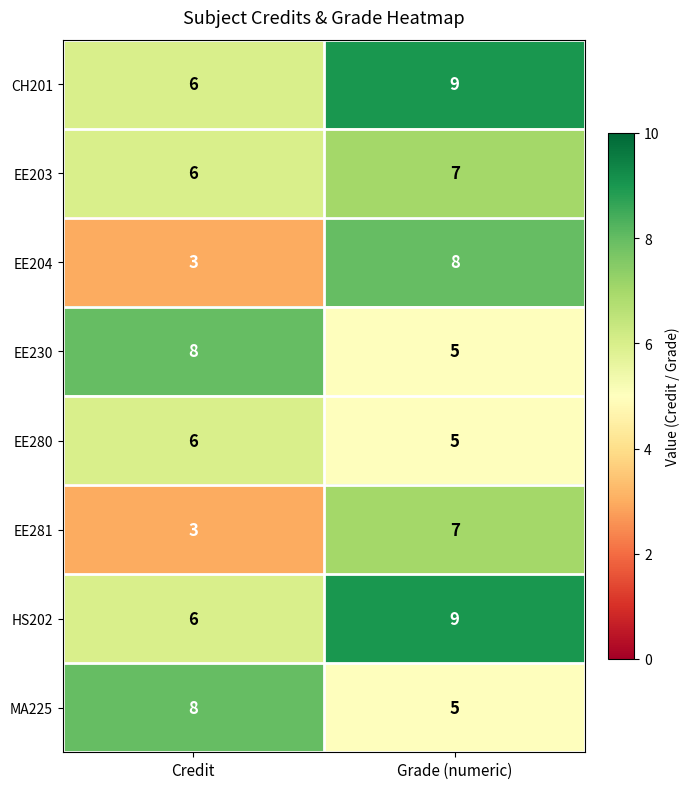

Reading left to right, list all the values displayed in this chart.

CH201: 6	9
EE203: 6	7
EE204: 3	8
EE230: 8	5
EE280: 6	5
EE281: 3	7
HS202: 6	9
MA225: 8	5